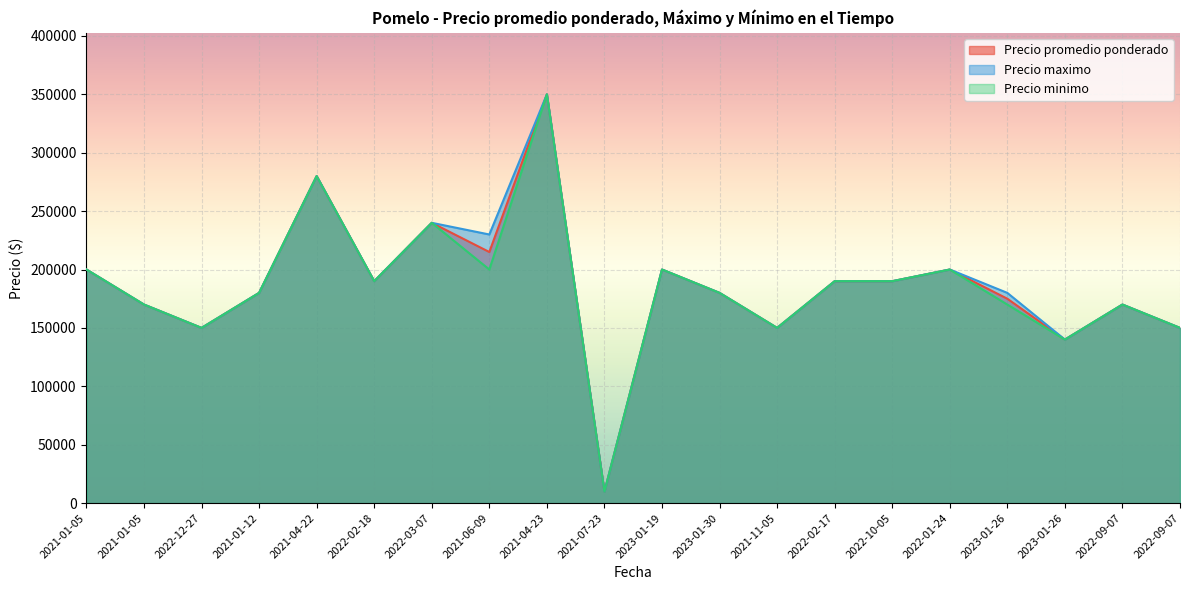

Which series has the largest total across all categories?

Precio maximo